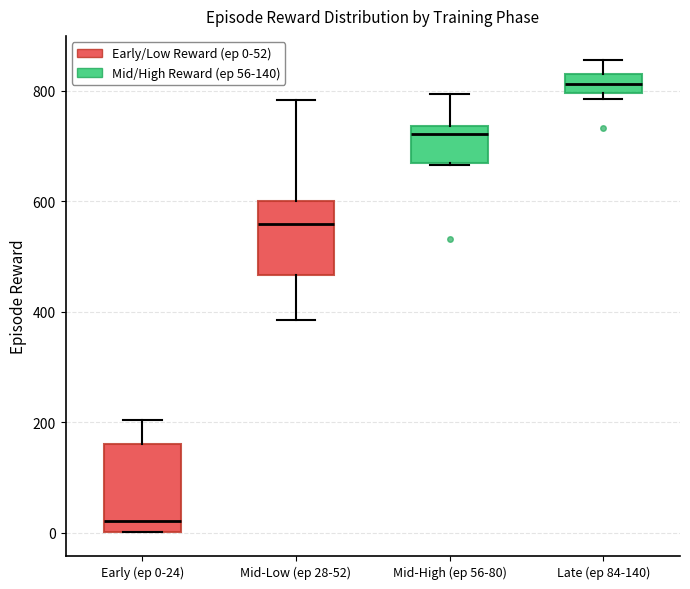

Reading left to right, read every box against the y-axis: the position of its median line, the range the box covers, and the ends of its whiskers. The values are not printed on the chart, so give them approximately, as read against the axis.

Early (ep 0-24): median 20, box 0 to 160, whiskers 0 to 200
Mid-Low (ep 28-52): median 560, box 460 to 600, whiskers 380 to 780
Mid-High (ep 56-80): median 720, box 660 to 740, whiskers 660 to 800
Late (ep 84-140): median 820, box 800 to 840, whiskers 780 to 860